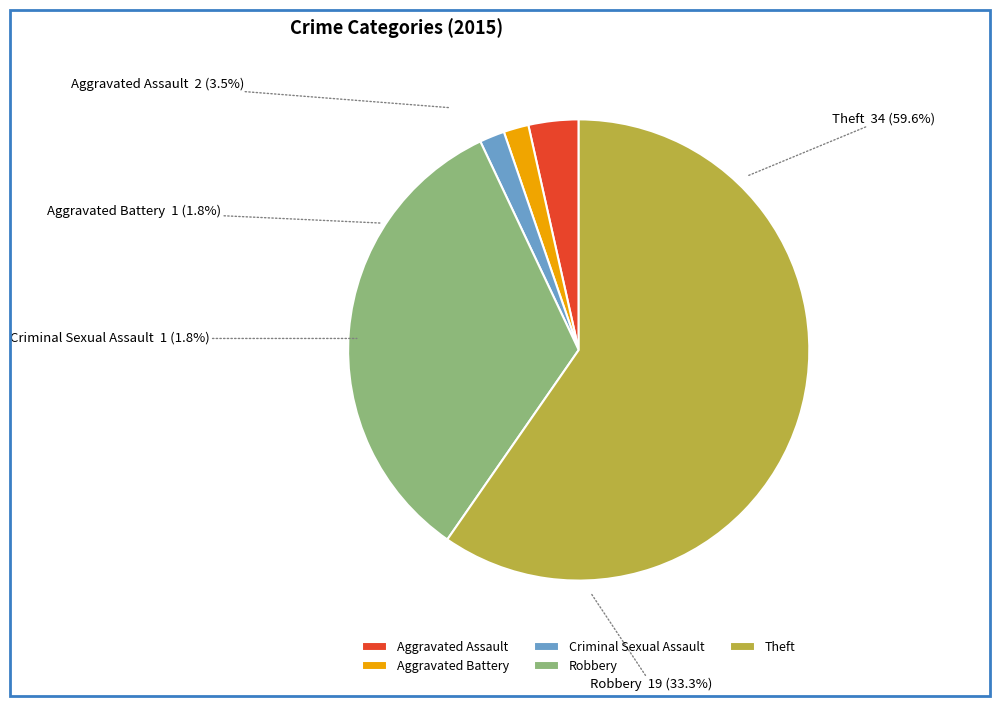

How many segments does this pie chart have?

5